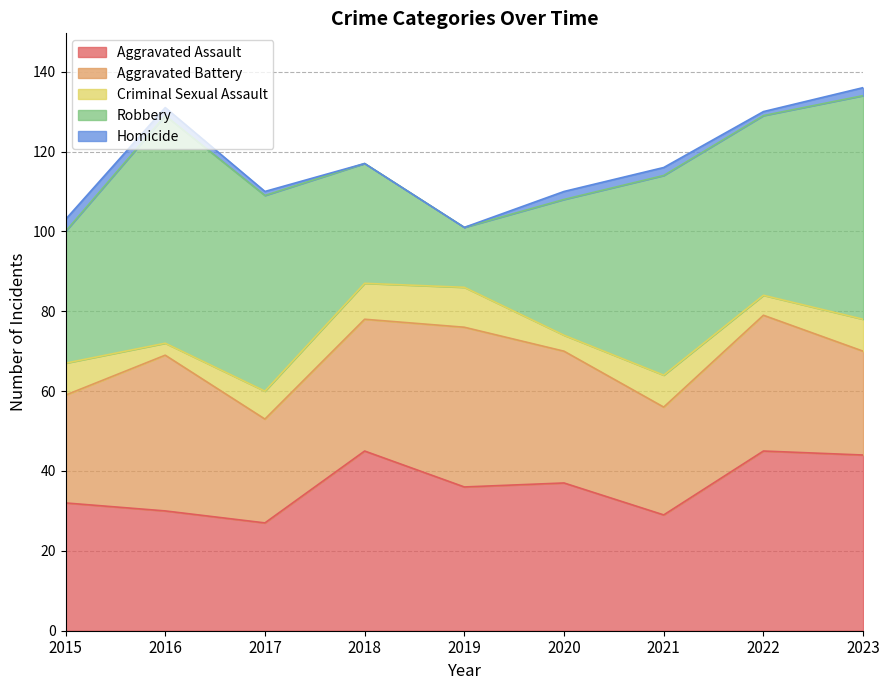

The value of Aggravated Battery at 2018 is 33. True or false?

True